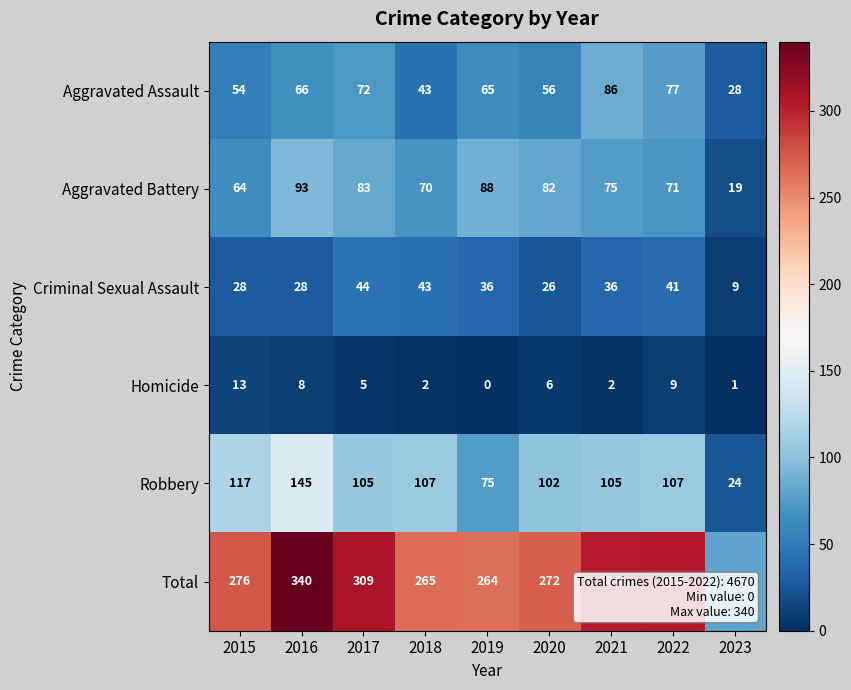

At which label does Criminal Sexual Assault reach its minimum?

2023